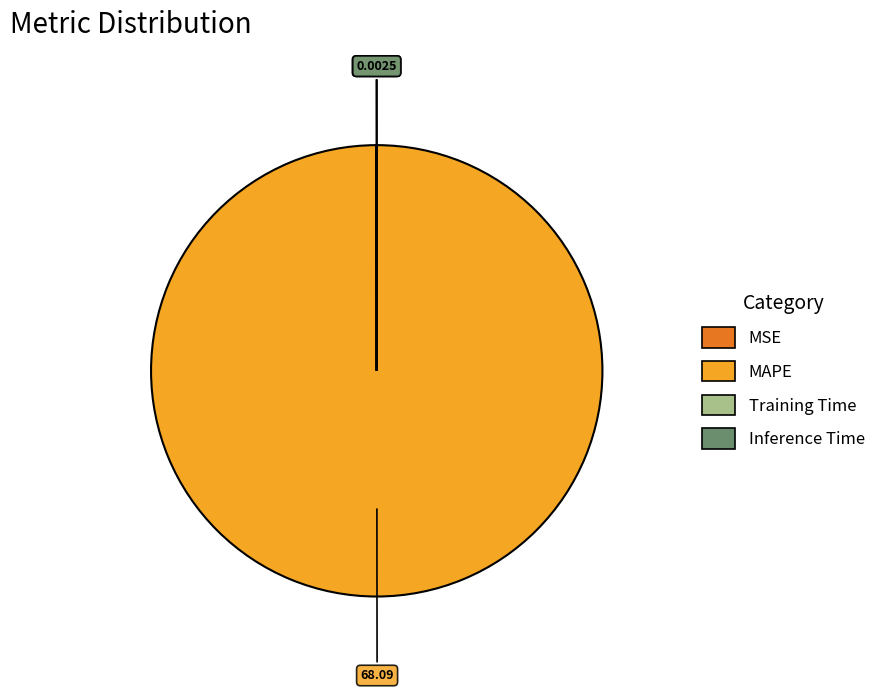

Which category has the biggest portion of the pie?

MAPE